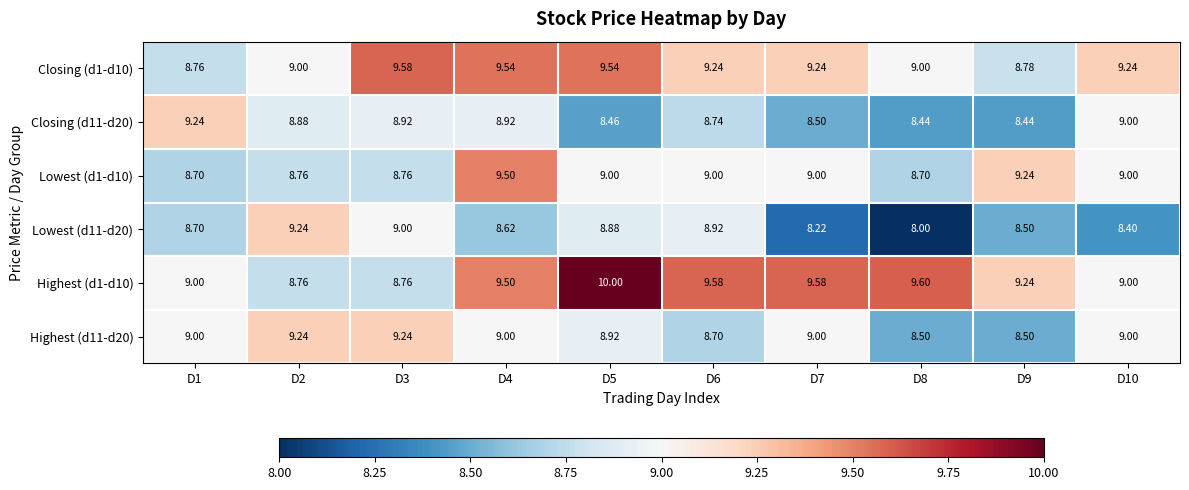

Is the value of Lowest (d11-d20) at D9 greater than the value of Highest (d11-d20) at D7?

No